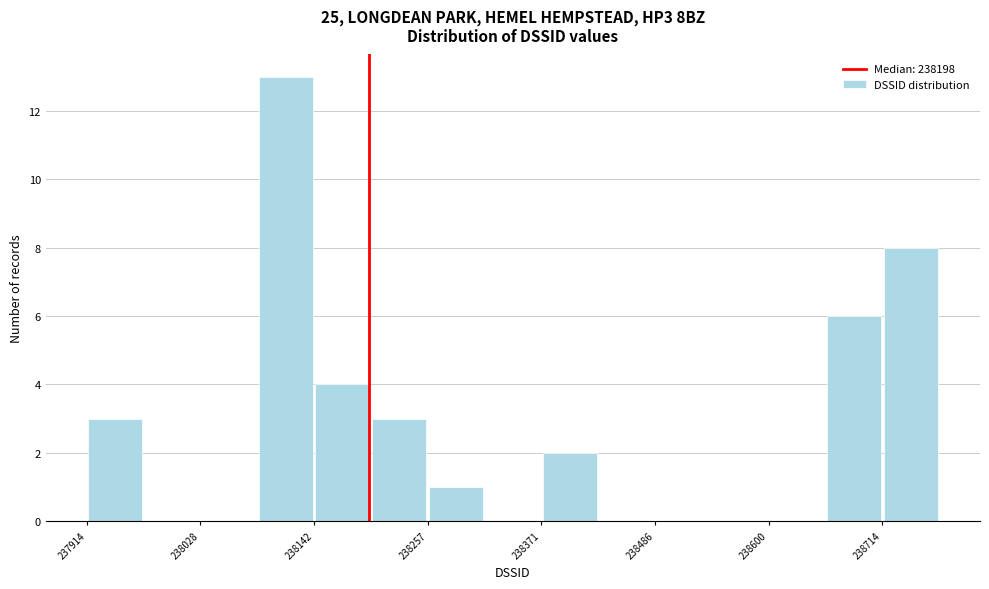

Read against the x-axis, roughly where is the centre of the tallest bar?

238120